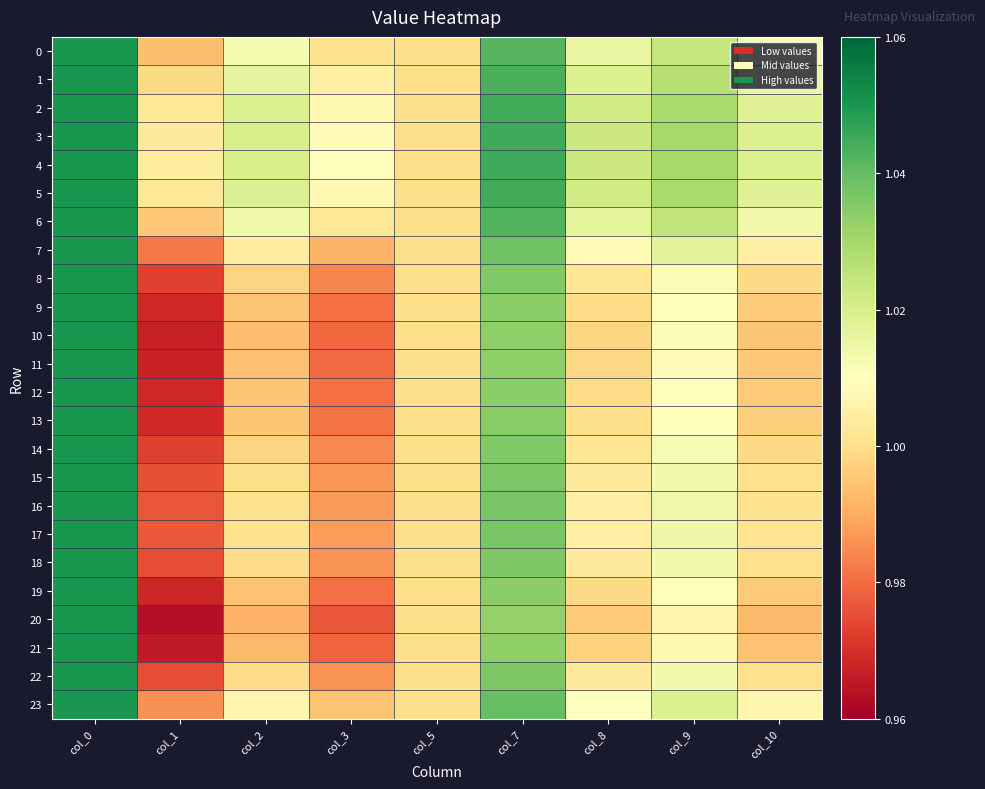

What is the total value across all series at col_2?

24.1